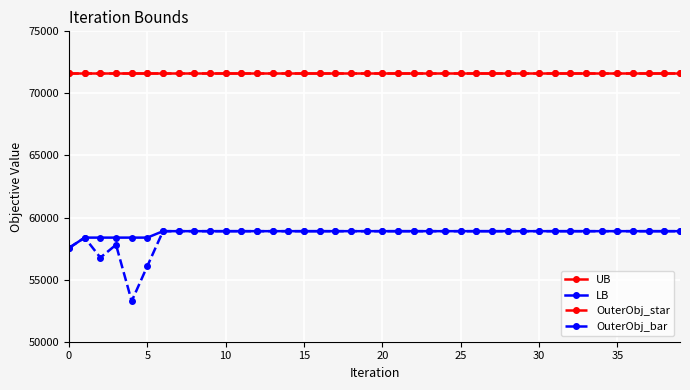

What is the minimum value for LB?

57556